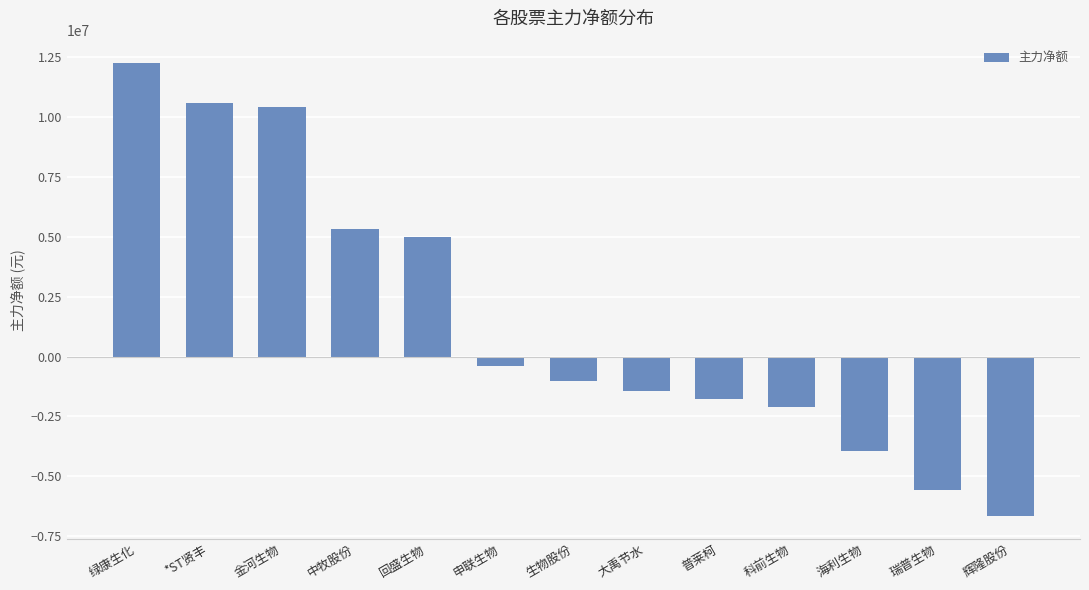

What is the value of the 4th bar from the left?

5346467